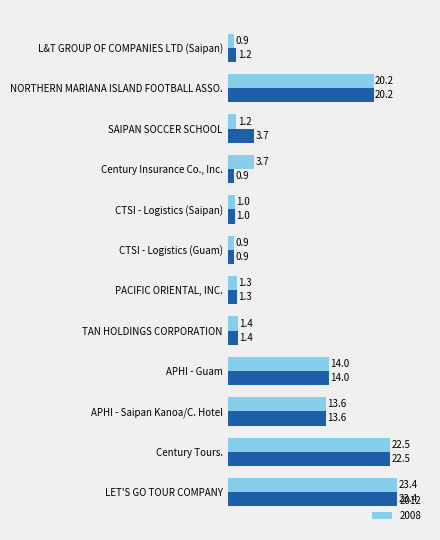

What is the minimum value for 2008?

0.9